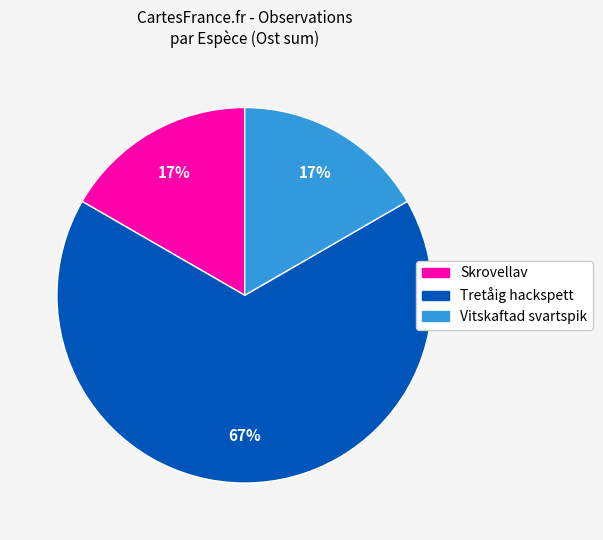

To the nearest percent, what is the difference between the largest and smallest slice percentages?

50%